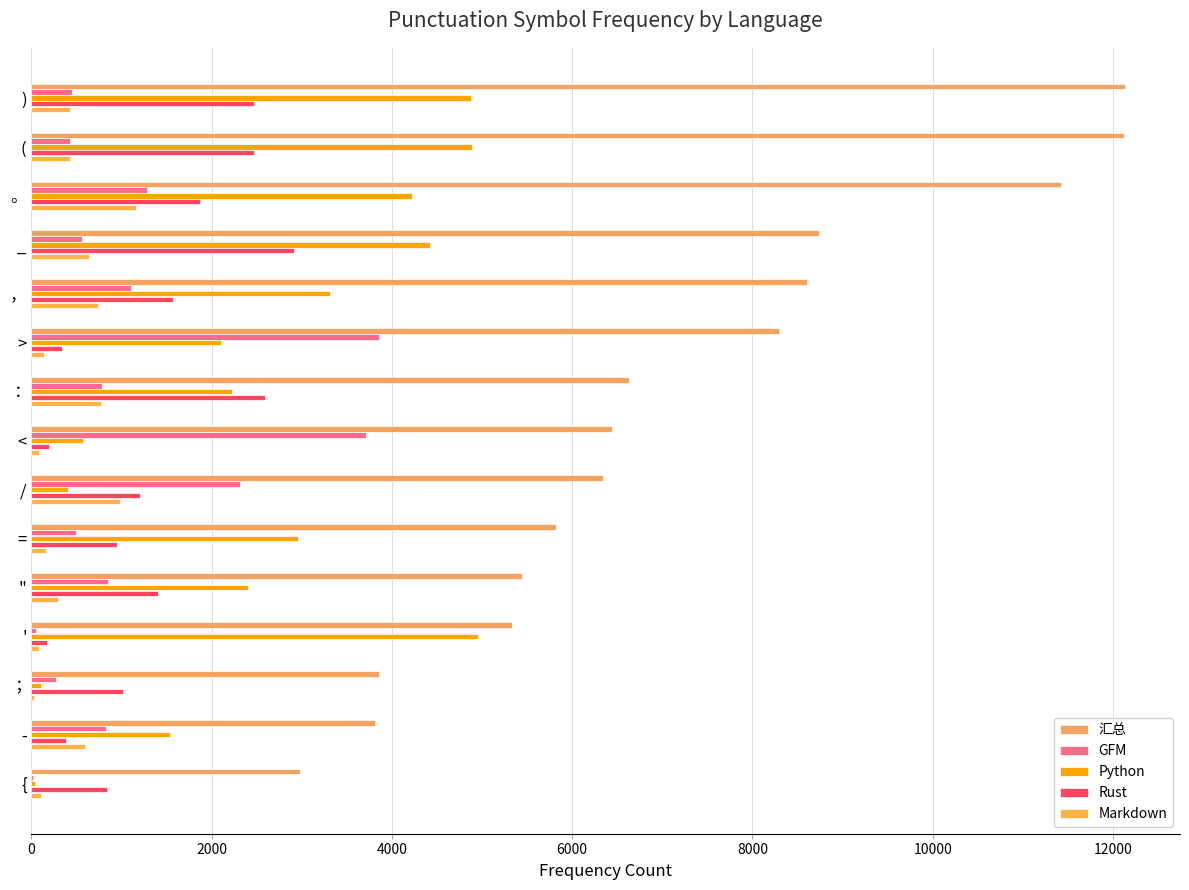

What is the average value of the Rust series?

1358